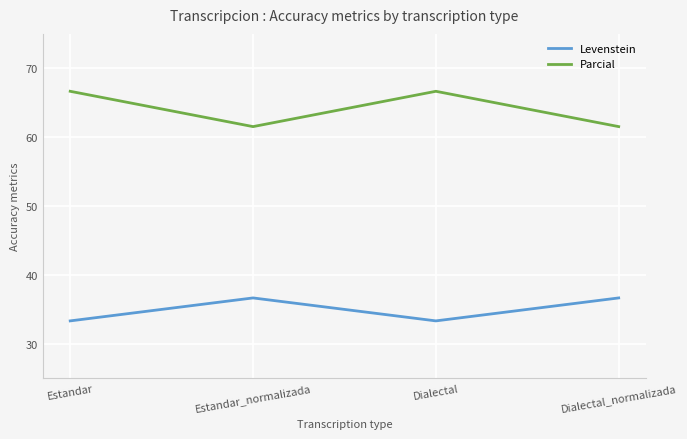

The value of Levenstein at Estandar is 7.1. True or false?

False